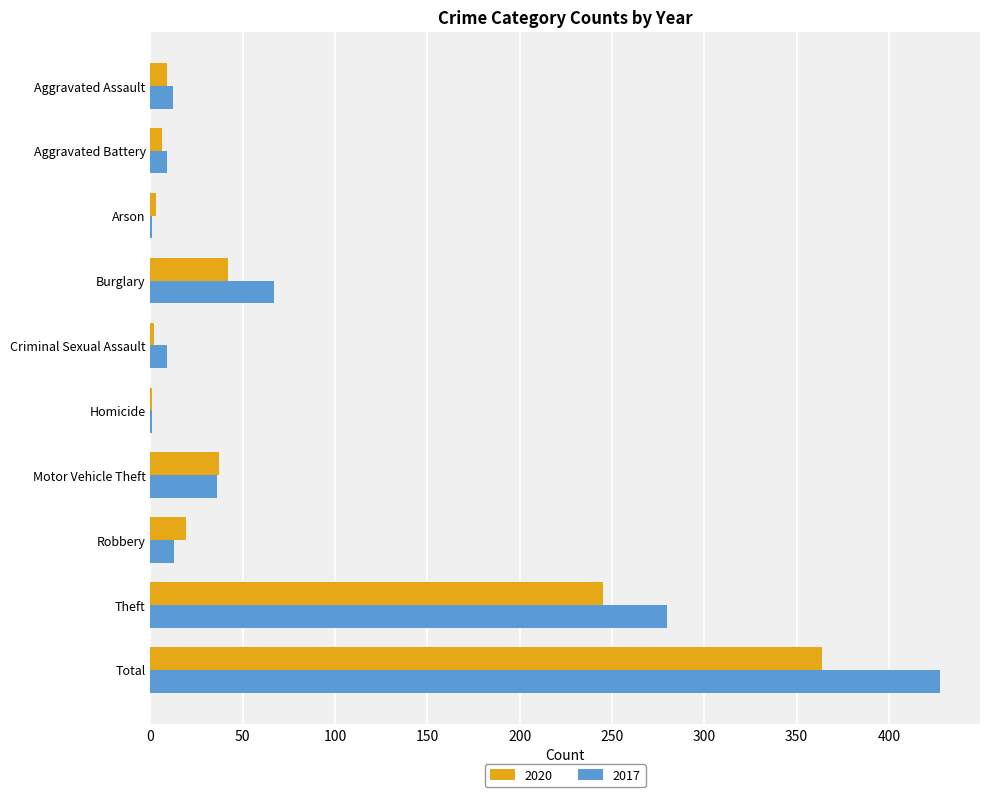

True or false: 2020 has a value of 375 at Theft.

False